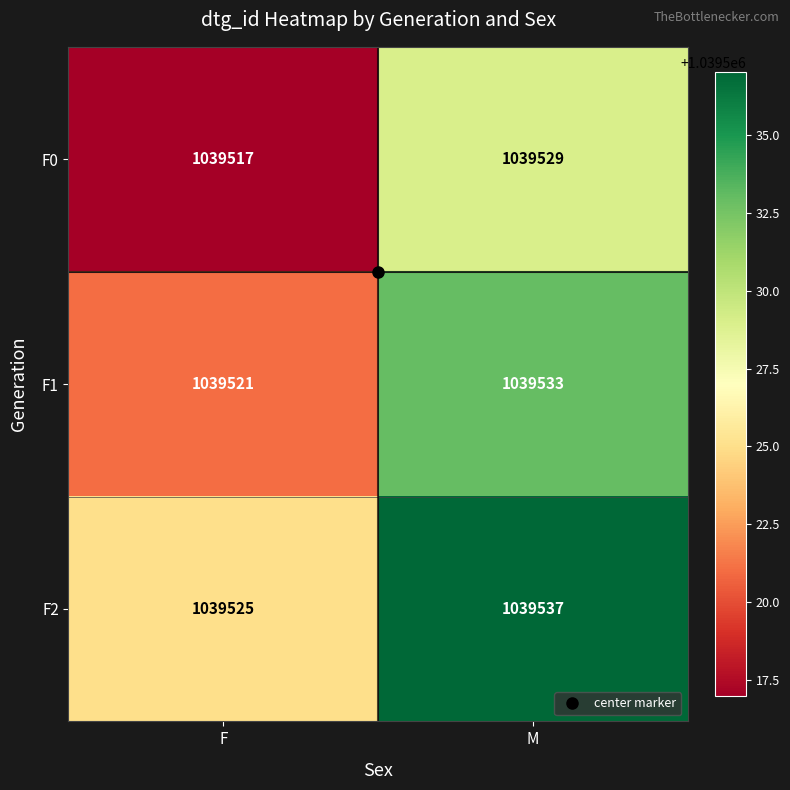

How many categories are shown in the chart?

2